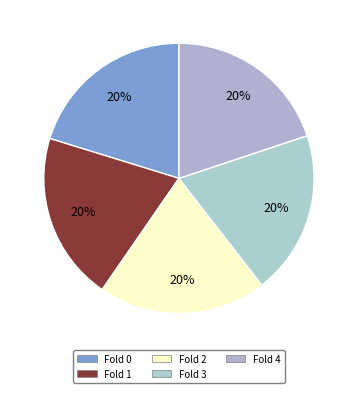

How many slices are in this pie chart?

5